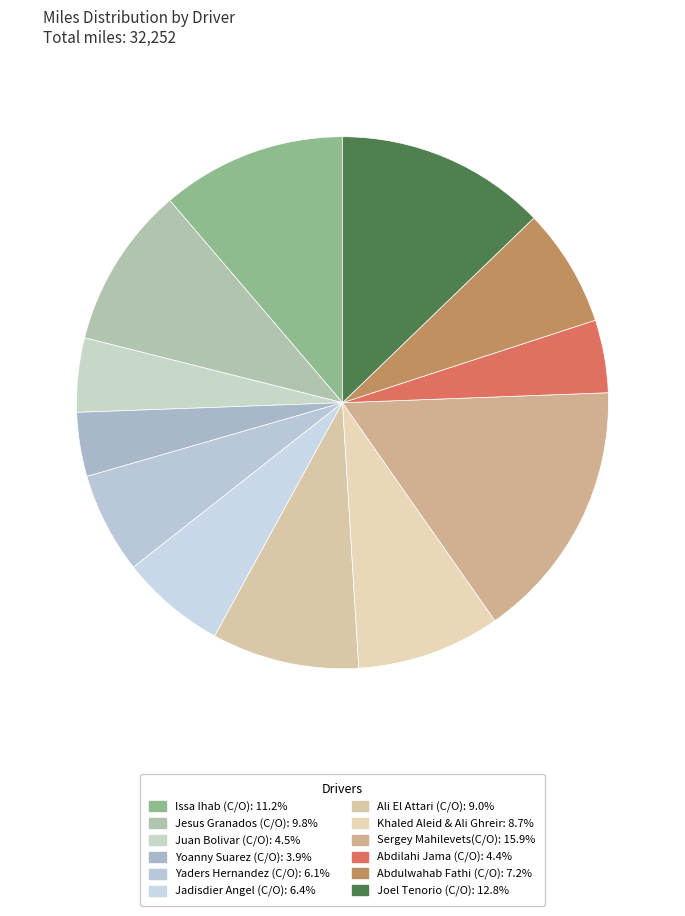

How many slices are in this pie chart?

12